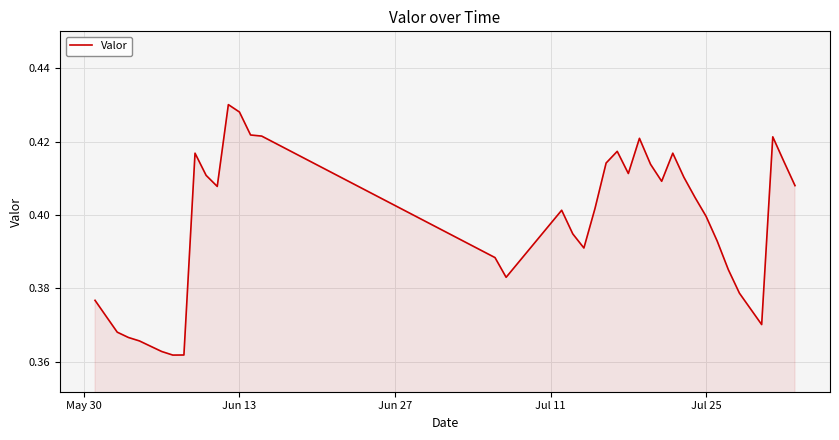

Does the chart have visible grid lines?

Yes